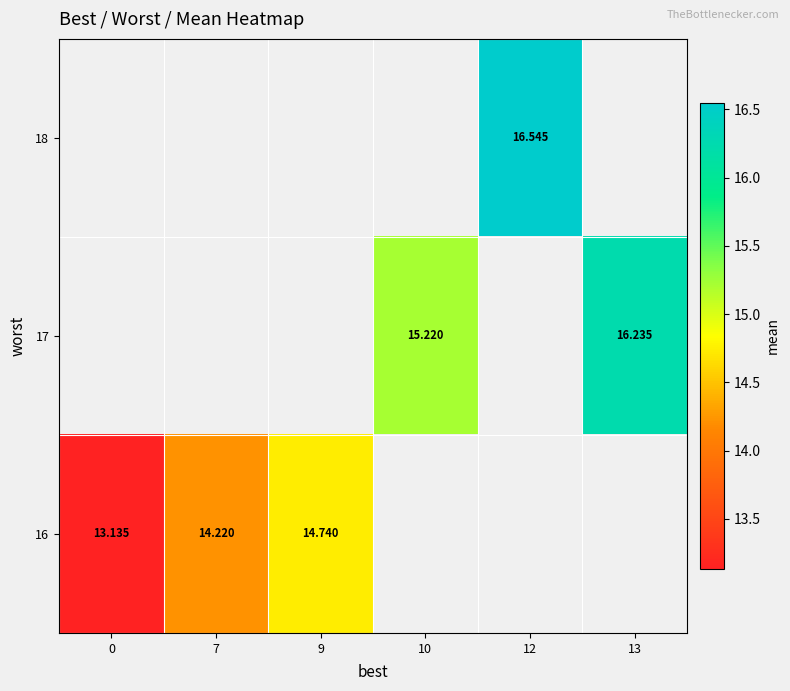

The 16 series shows 13.1 at 0. True or false?

True